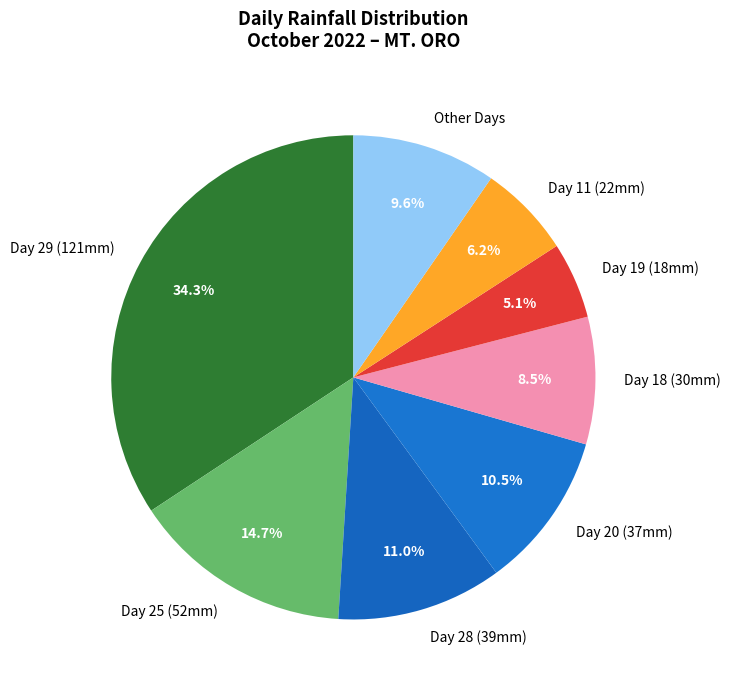

Which category has the smallest portion of the pie?

Day 19 (18mm)